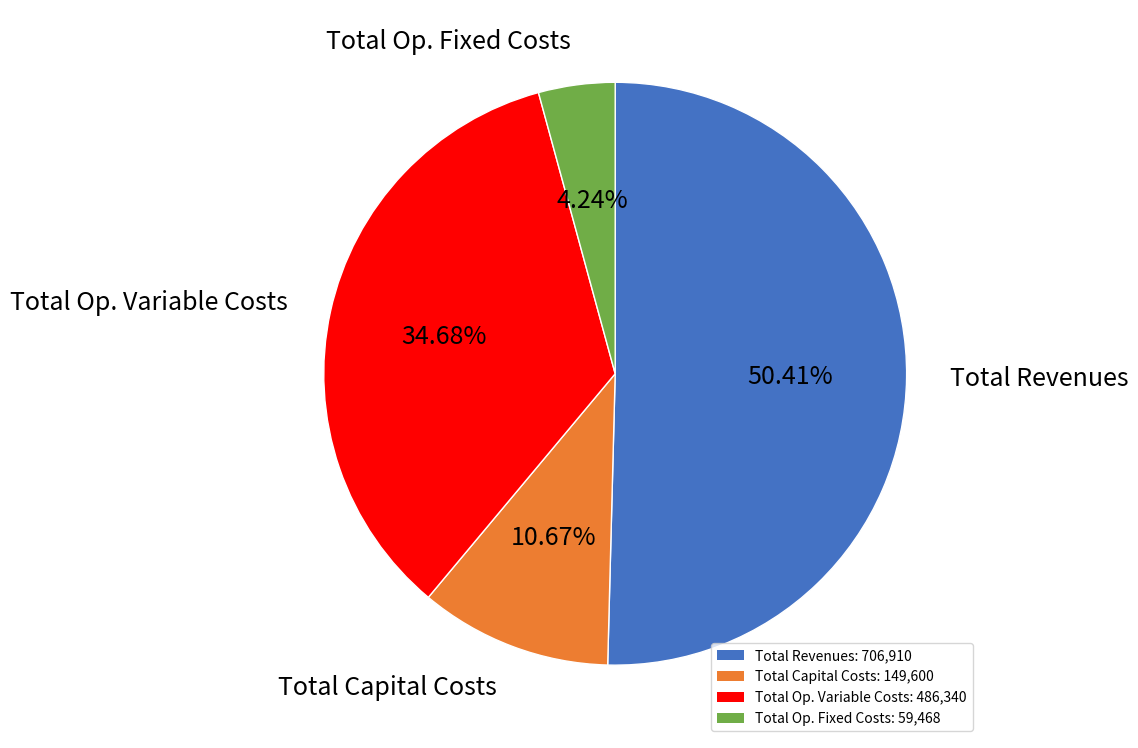

True or false: Total Capital Costs accounts for 11% of the total.

True